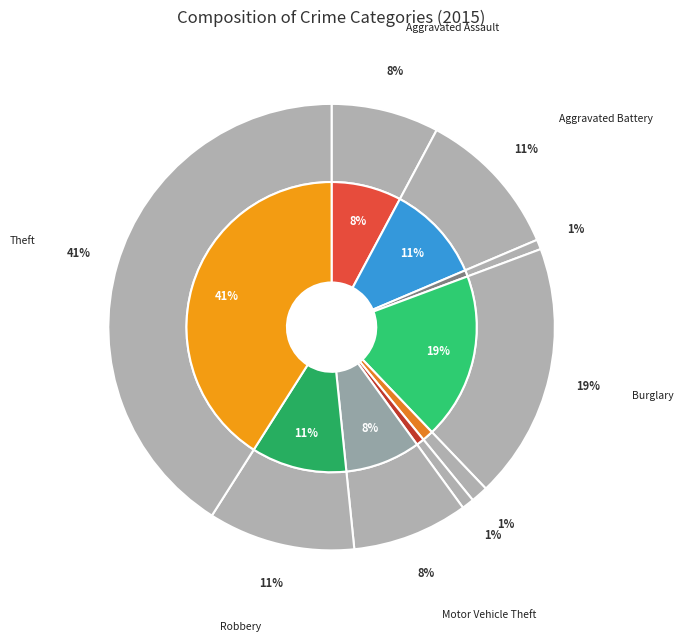

The Aggravated Battery slice represents 11% of the pie. True or false?

True